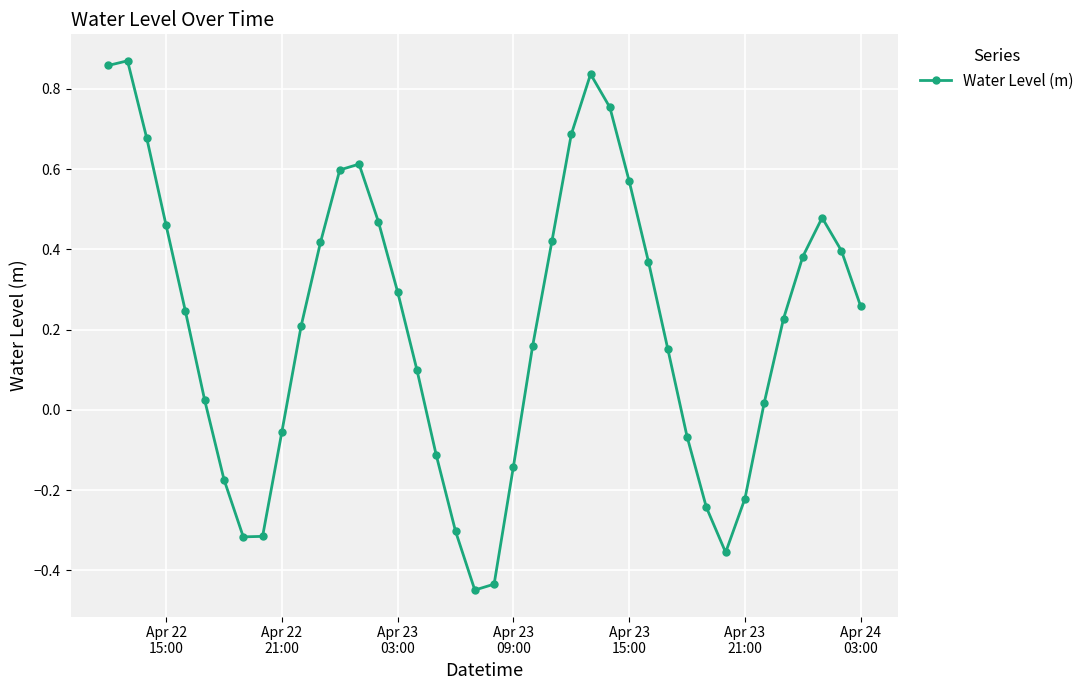

How many interior local peaks (higher than both neighbors) does the data have?

4